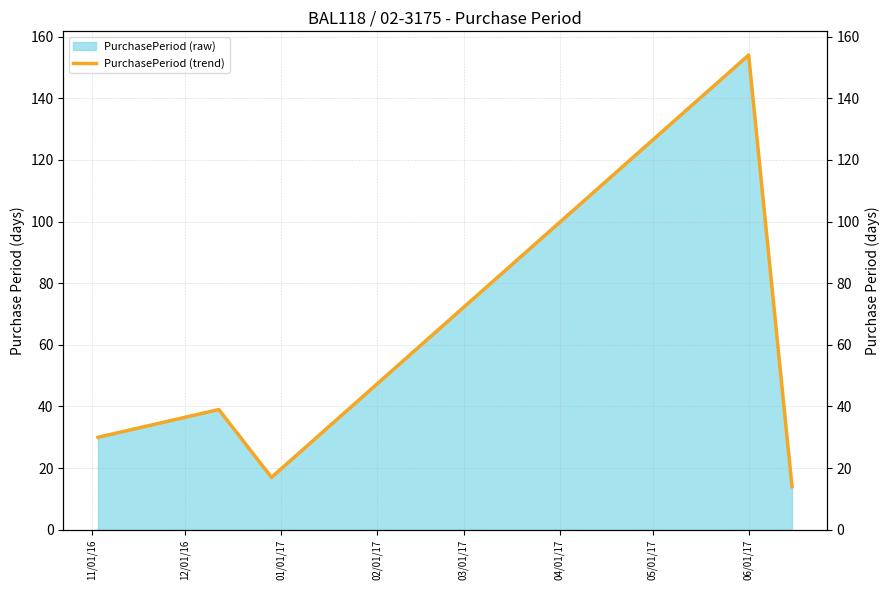

The chart shows a value of 30 at 11/01/16. True or false?

True